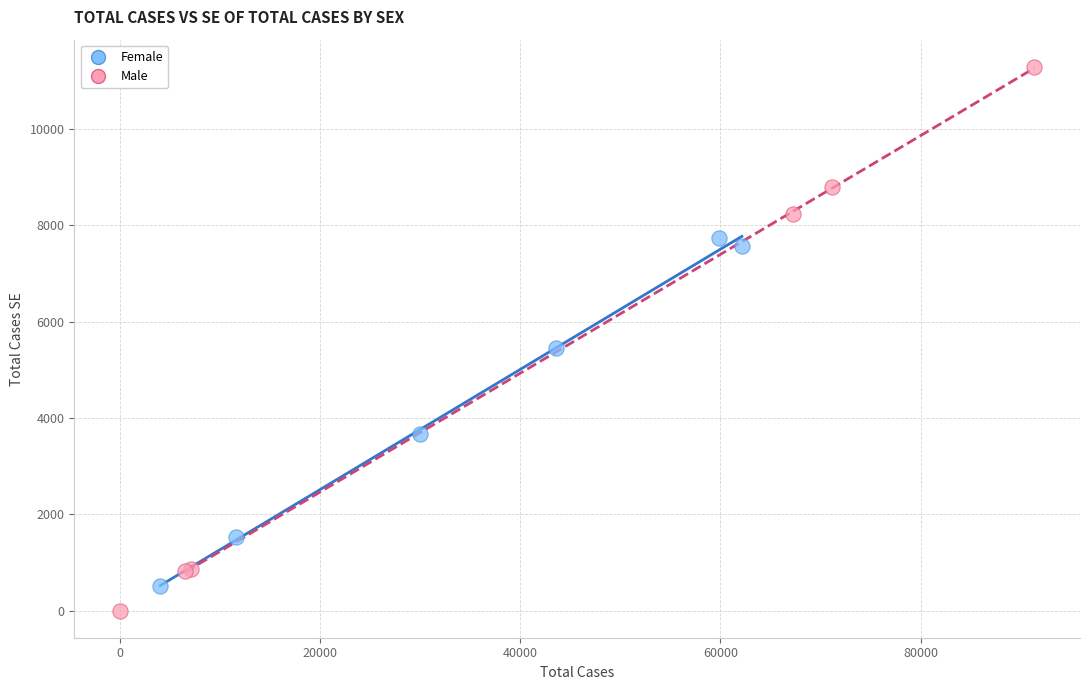

What are all the series names shown in the legend?

Female, Male